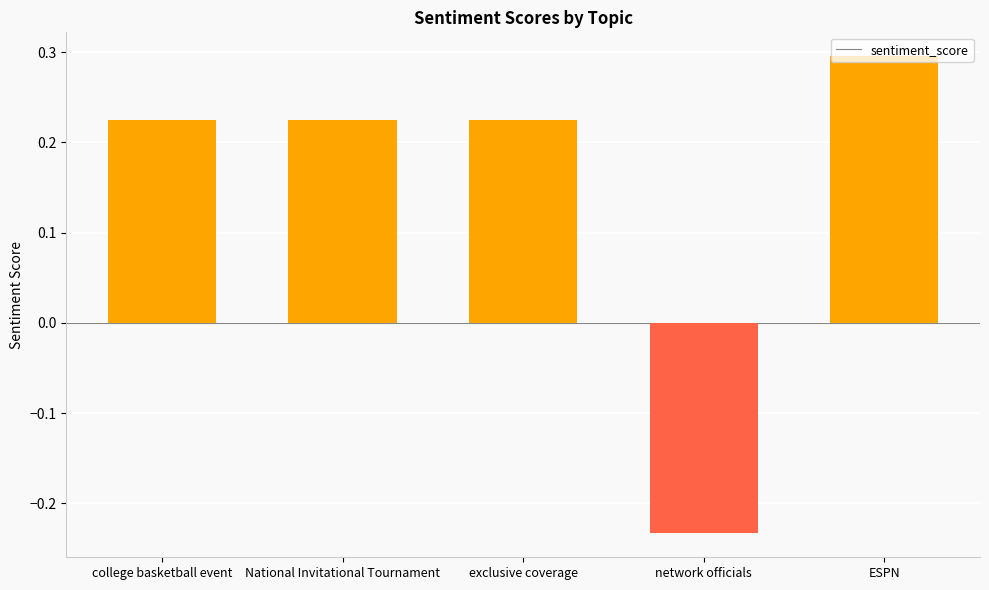

What is the sum of all values?

0.7